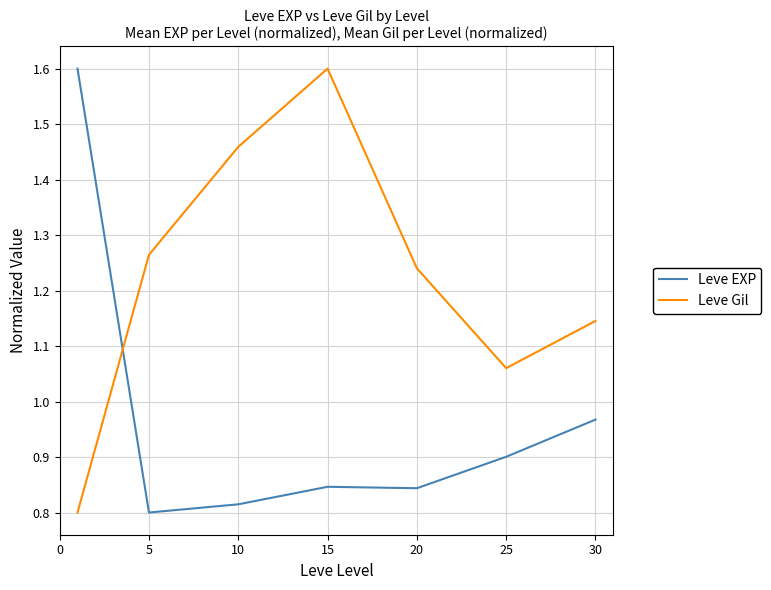

Which series has the largest total across all categories?

Leve Gil